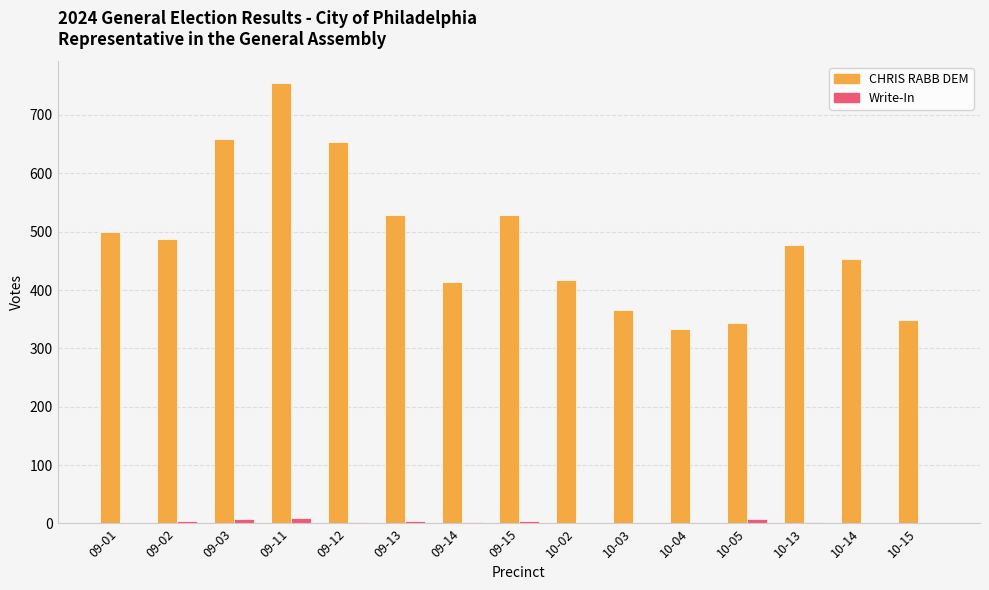

Where does the CHRIS RABB DEM series first go above 478?

09-01